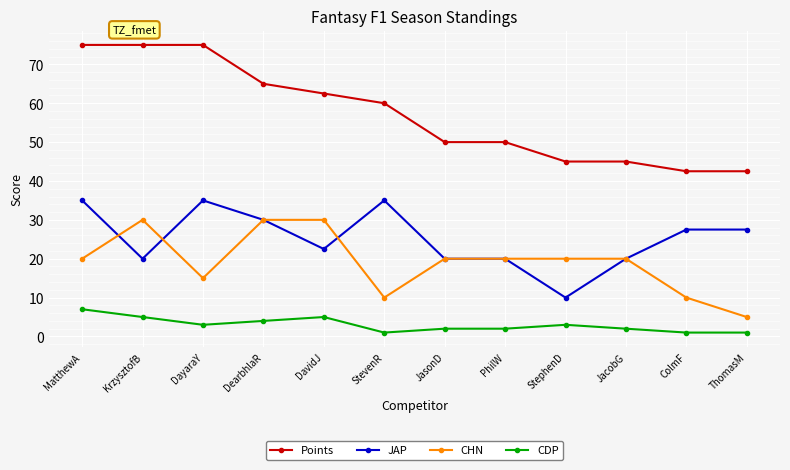

Rank the series by their maximum value, from highest to lowest.

Points, JAP, CHN, CDP